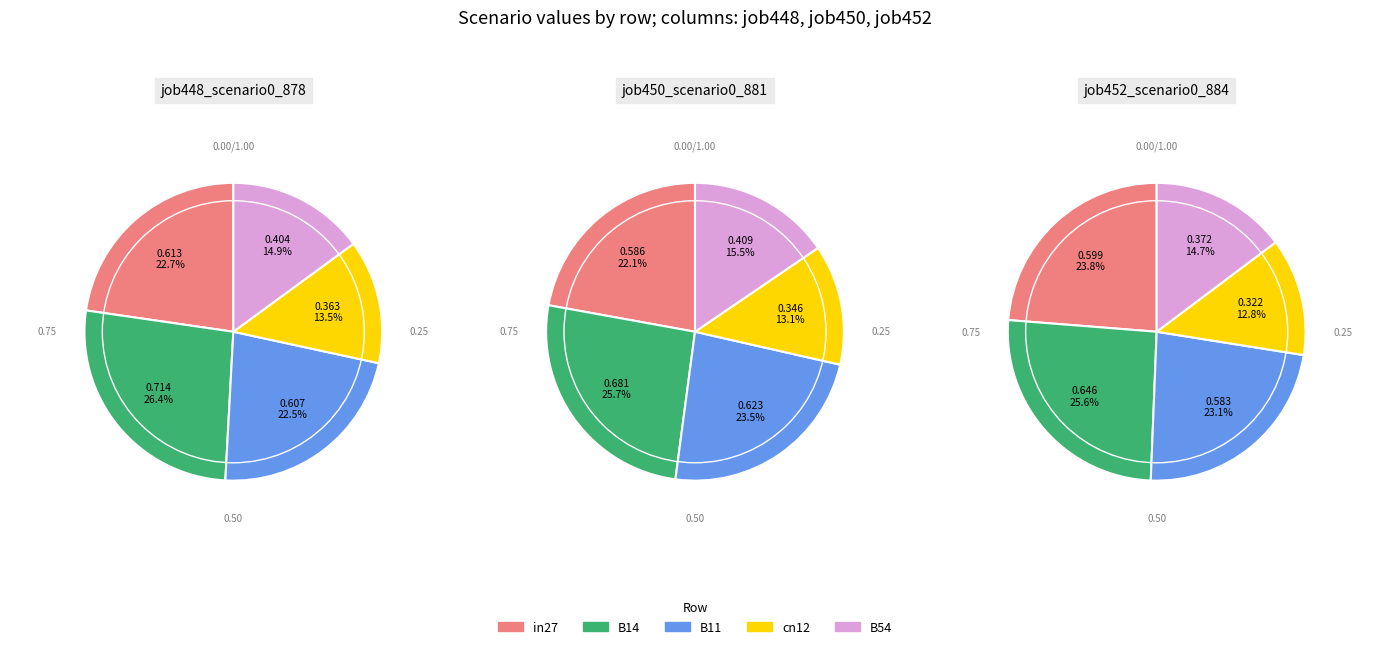

Rank the categories by job452_scenario0_884 value from highest to lowest.

B14, in27, B11, B54, cn12